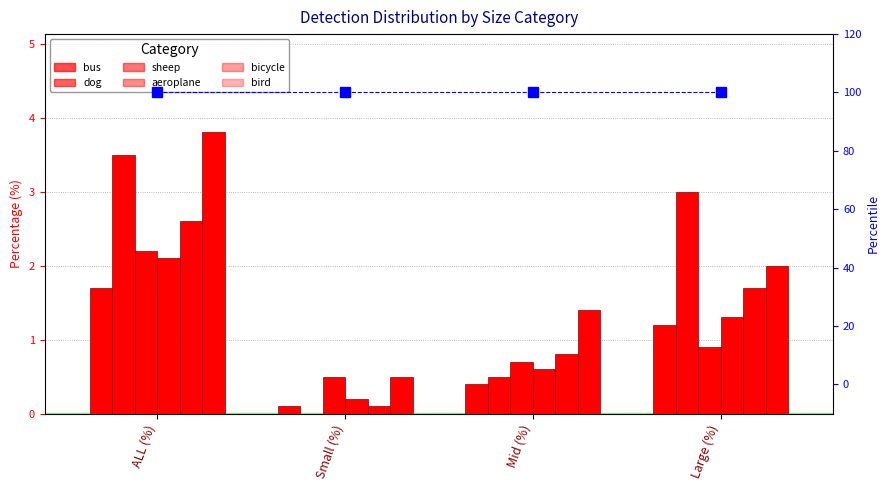

Count the number of data series in this chart.

6